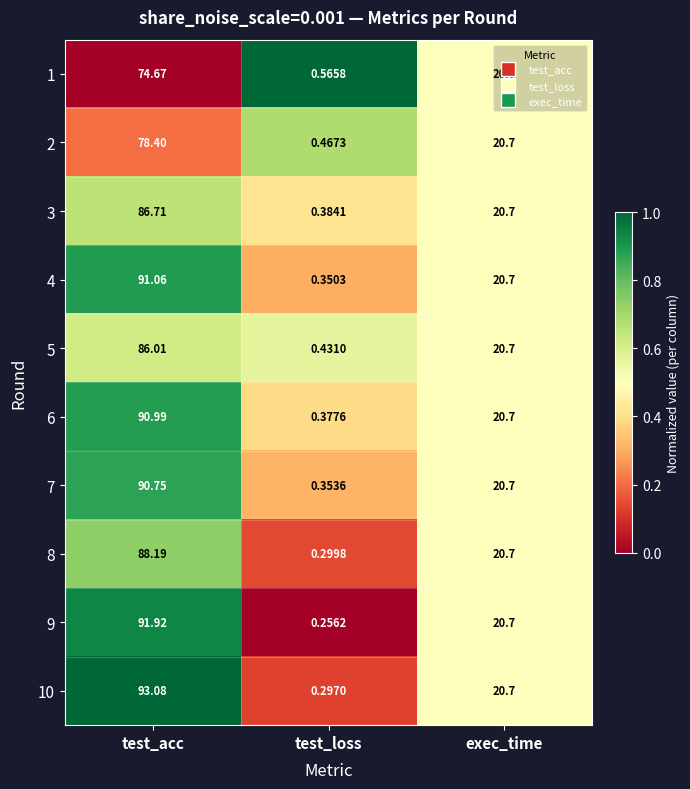

Where does the 4 series first go above 20?

test_acc